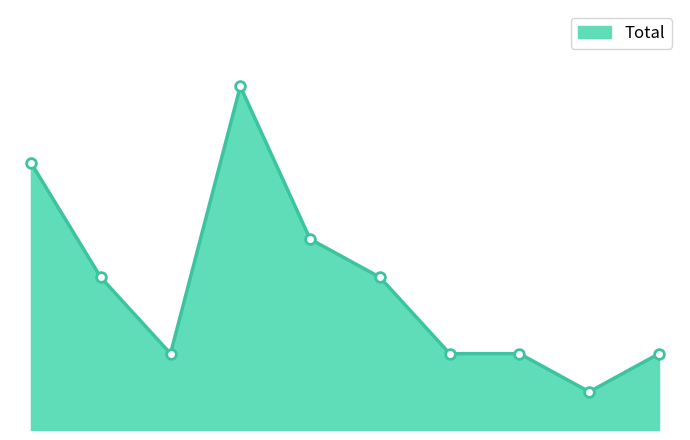

What is the value of the 9th point from the left?

1